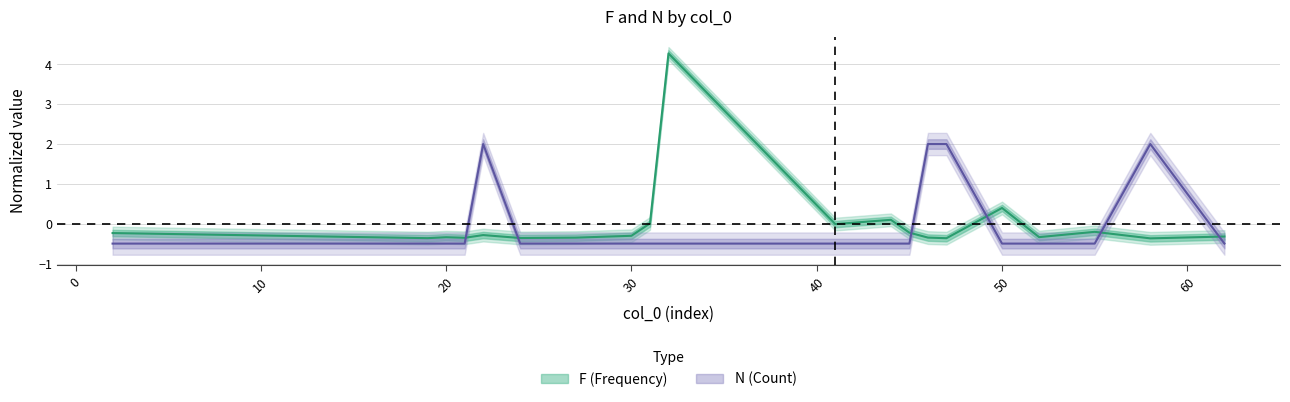

Reading right to left, extract all data points from this chart.

F: 62=-0.3	58=-0.4	55=-0.2	52=-0.3	50=0.4	47=-0.4	46=-0.3	45=-0.2	44=0.1	41=-0.0	32=4.3	31=0.0	30=-0.3	27=-0.4	24=-0.4	22=-0.3	21=-0.4	20=-0.3	19=-0.4	2=-0.2
N: 62=-0.5	58=2.0	55=-0.5	52=-0.5	50=-0.5	47=2.0	46=2.0	45=-0.5	44=-0.5	41=-0.5	32=-0.5	31=-0.5	30=-0.5	27=-0.5	24=-0.5	22=2.0	21=-0.5	20=-0.5	19=-0.5	2=-0.5